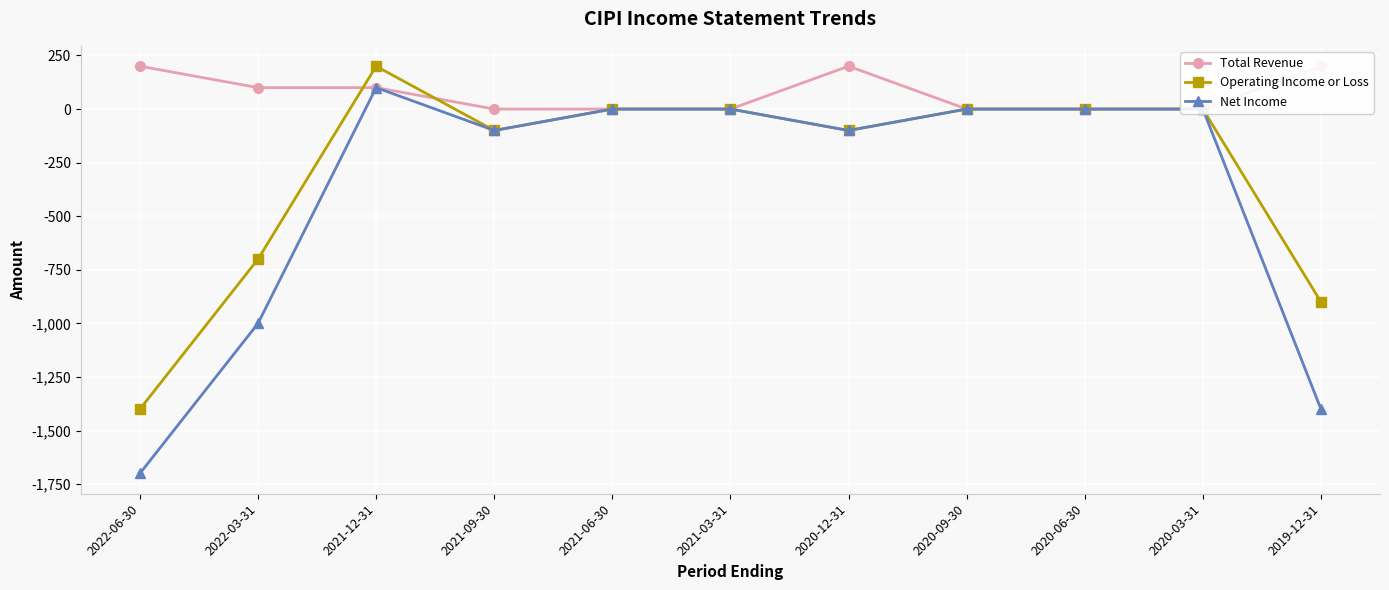

At which label does Operating Income or Loss first exceed 0?

2021-12-31